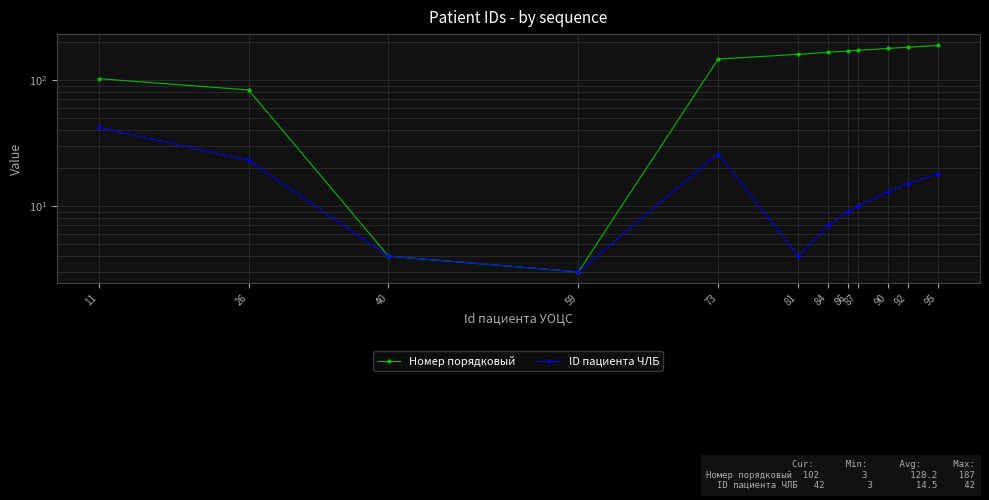

How many values in the ID пациента ЧЛБ series exceed 13?

5